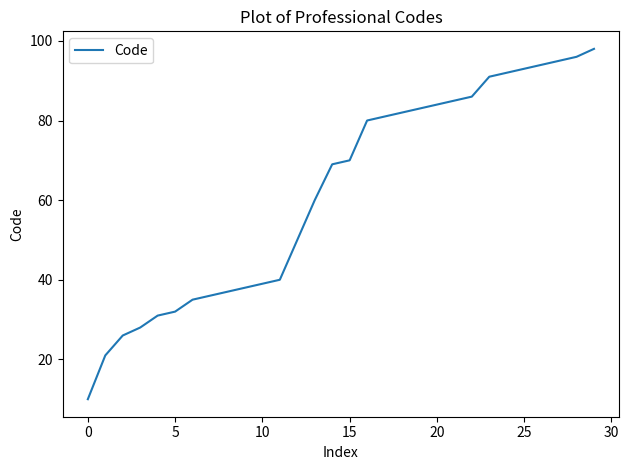

What is the greatest value displayed?

98